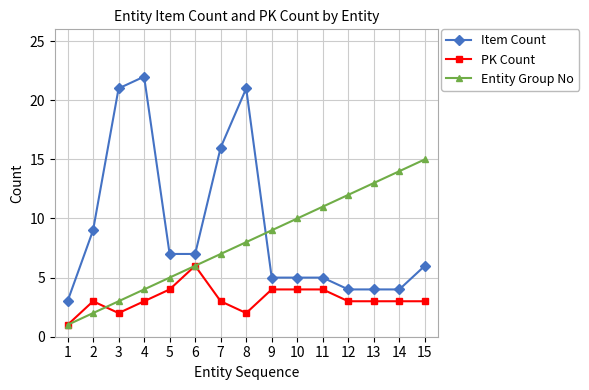

True or false: Item Count has more than 0 interior local peaks.

True